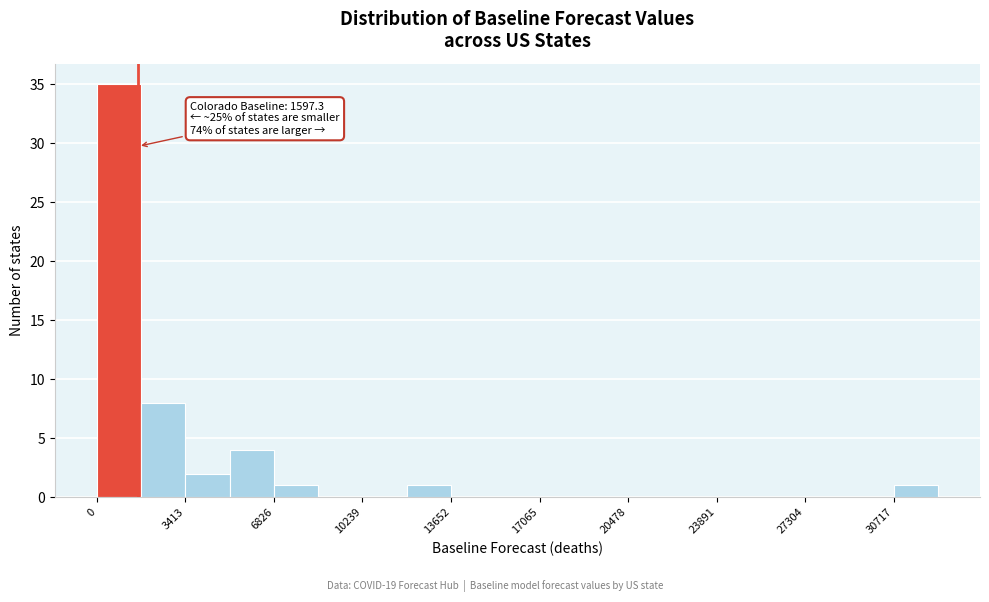

Around what value on the x-axis is the tallest bar? Give the approximate position of its centre, as read against the axis.

1000